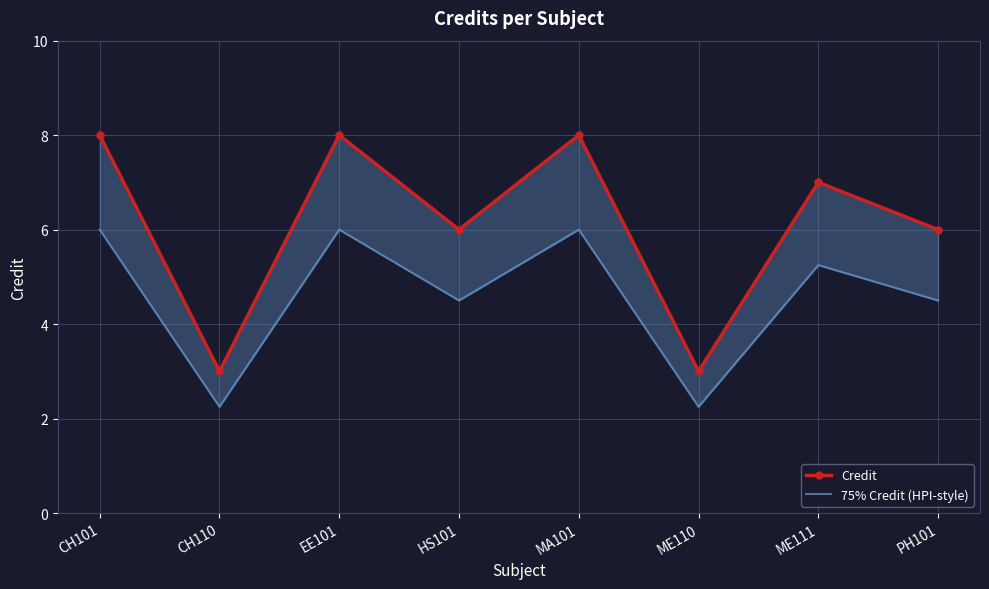

Which series has the largest total across all categories?

Credit